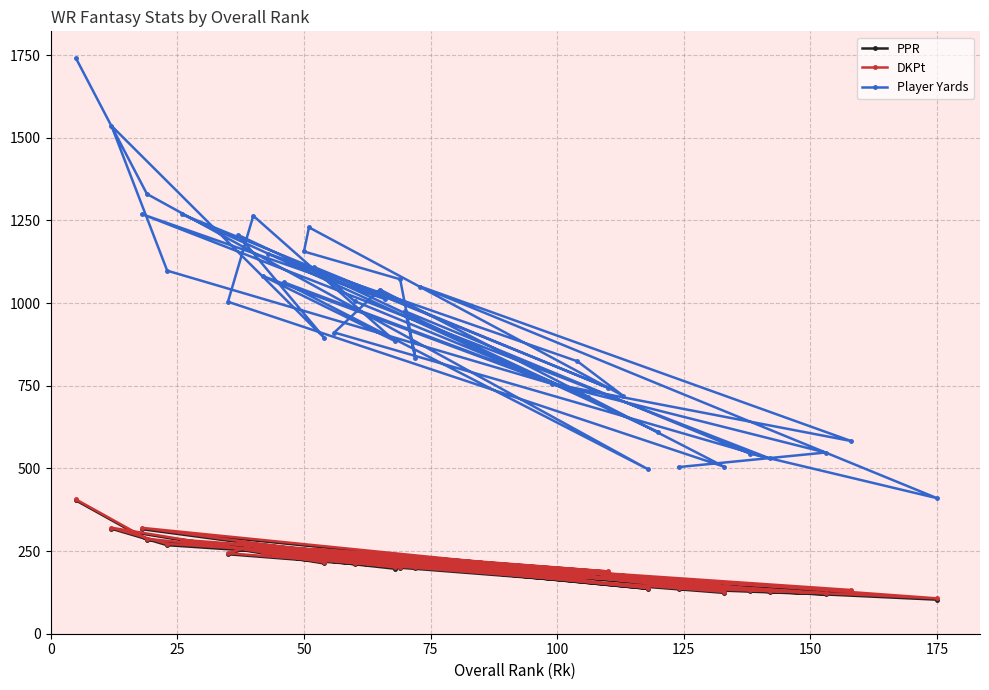

Does the chart display data point markers on the line(s)?

Yes